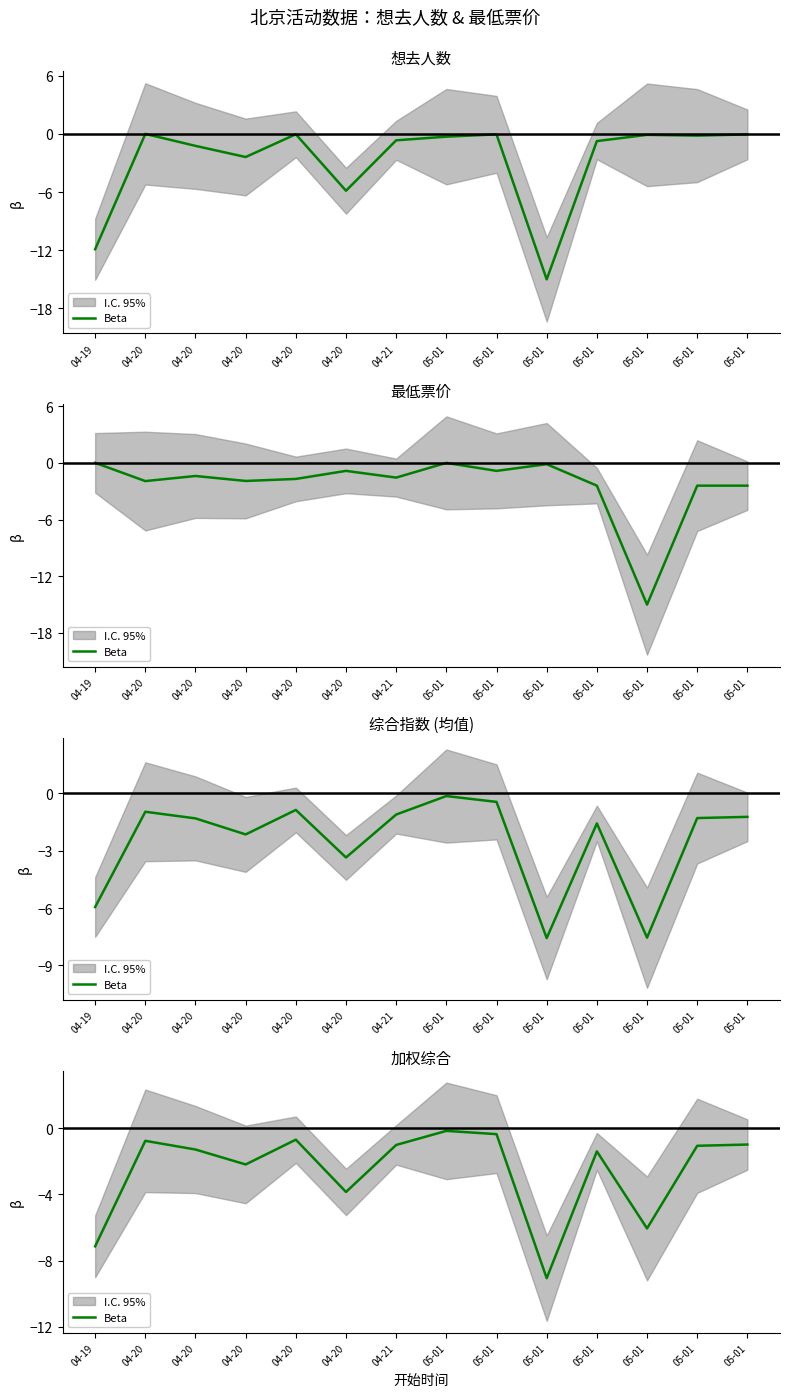

List the labels in order of value, smallest first.

05-01, 04-19, 05-01, 04-20, 04-20, 05-01, 04-20, 05-01, 04-21, 05-01, 04-20, 04-20, 05-01, 05-01